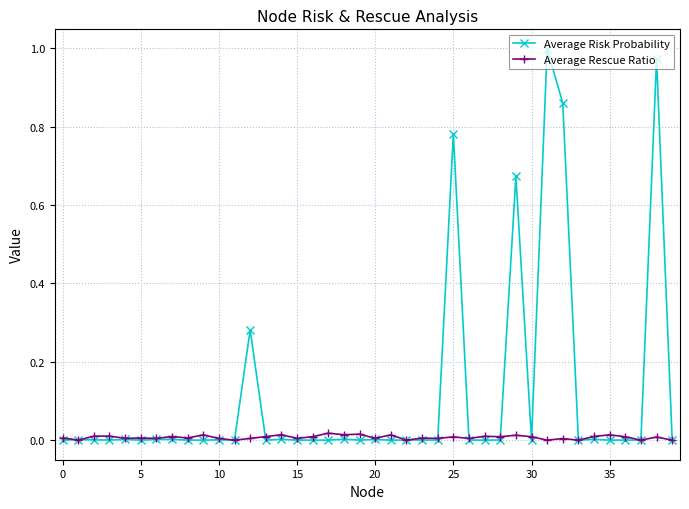

Rank the series by their average value, from highest to lowest.

Average Risk Probability, Average Rescue Ratio